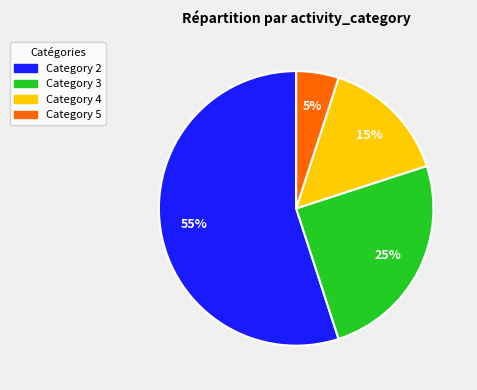

Is there a majority slice in this chart?

Yes